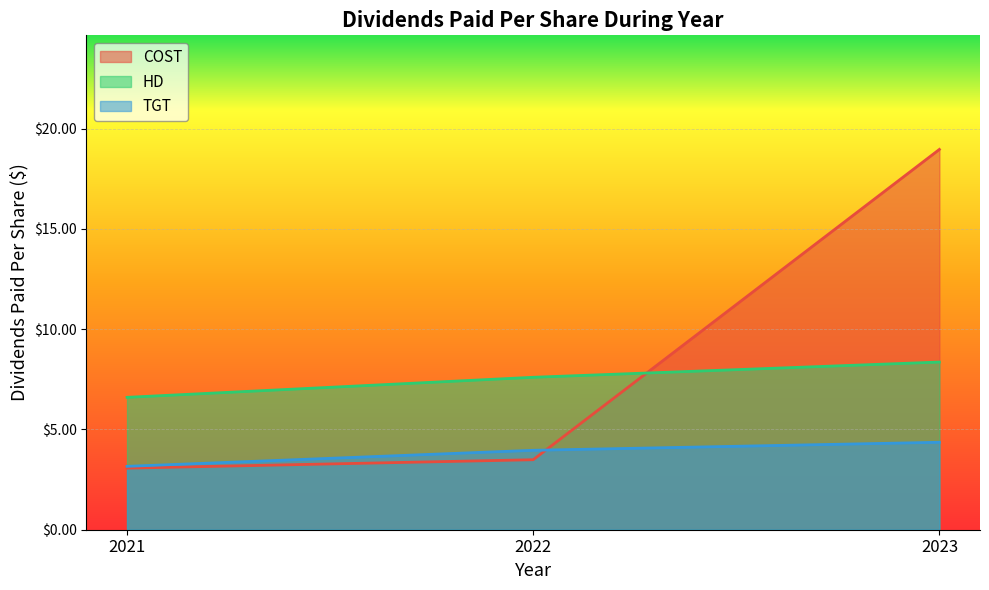

List the series in order of their peak value, highest first.

COST, HD, TGT